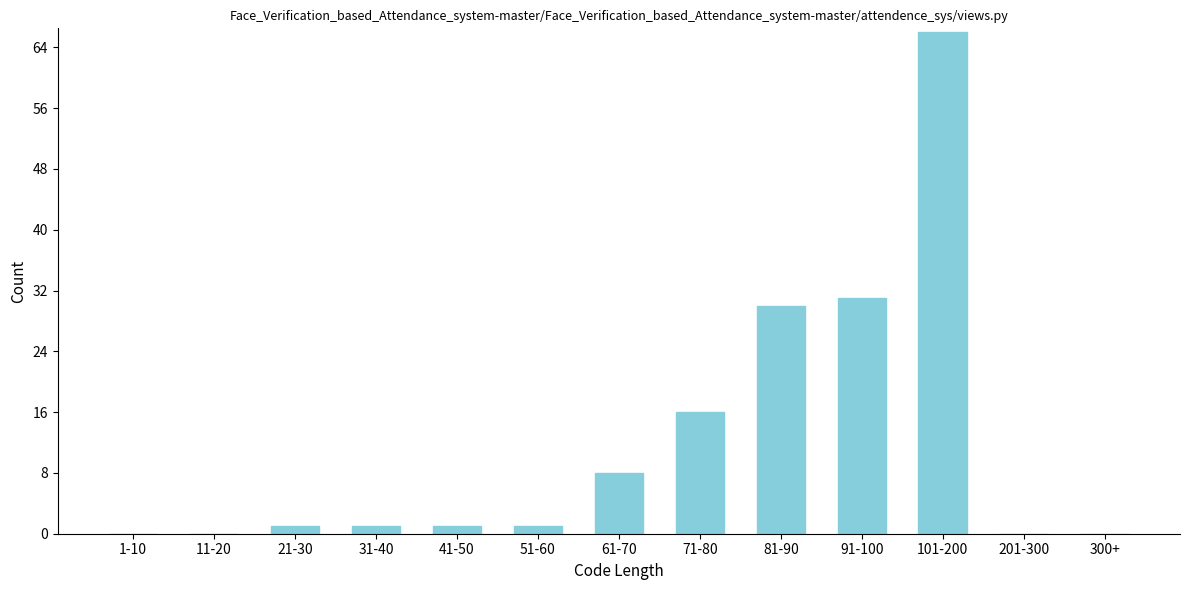

Reading right to left, list all the values displayed in this chart.

300+=0	201-300=0	101-200=66	91-100=31	81-90=30	71-80=16	61-70=8	51-60=1	41-50=1	31-40=1	21-30=1	11-20=0	1-10=0